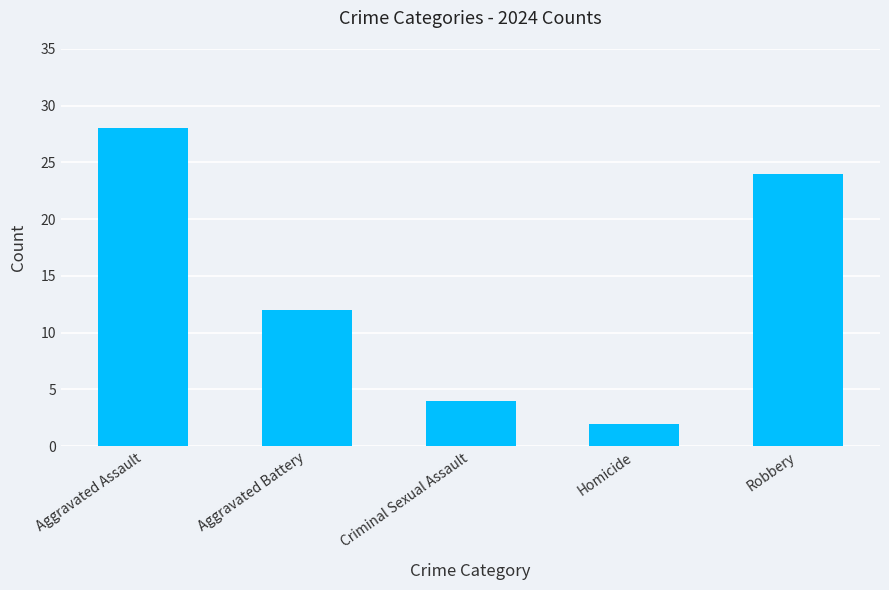

Does the chart contain any negative values?

No